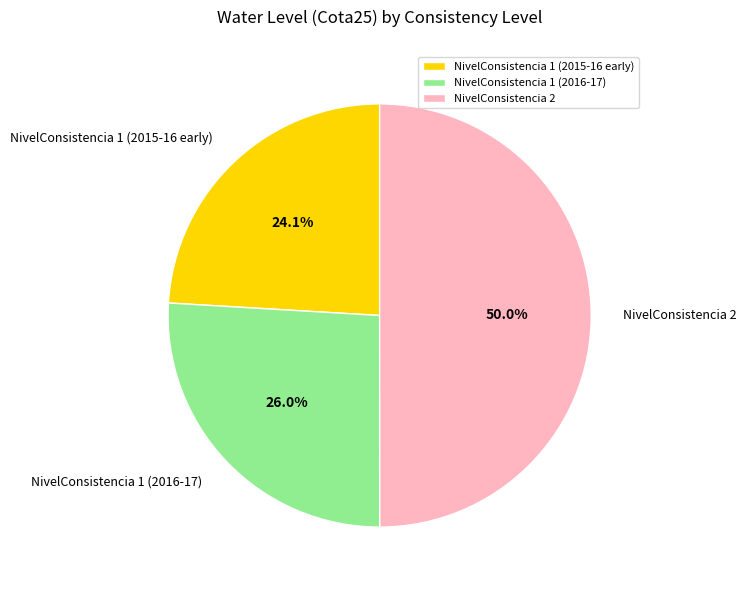

What portion of the pie excludes NivelConsistencia 2?

50.0%